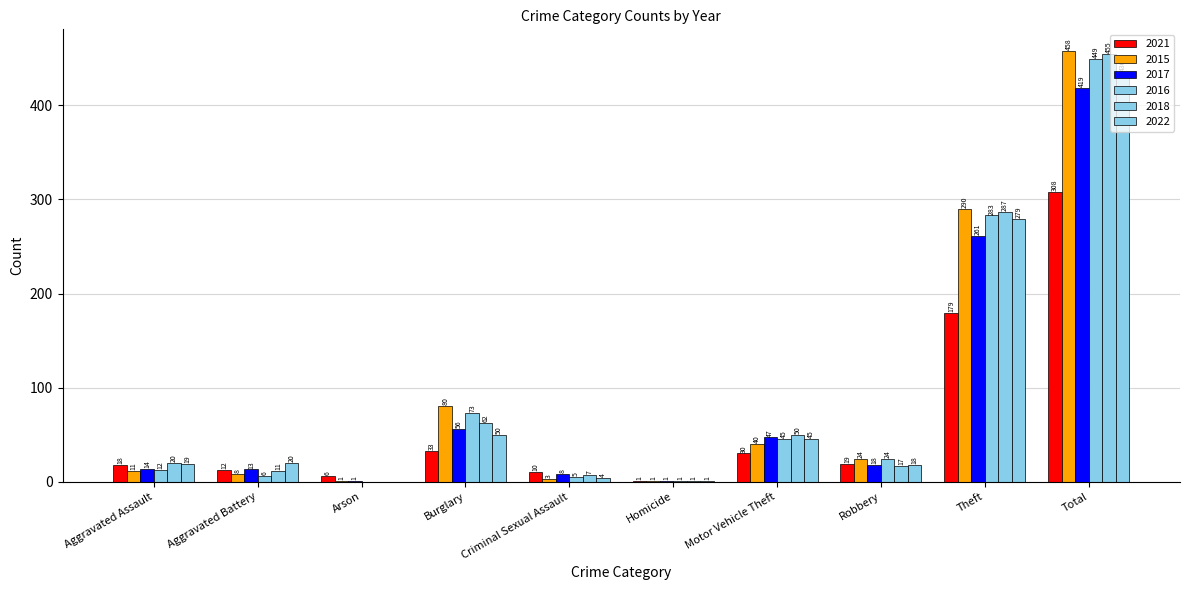

True or false: 2021 has a value of 8 at Arson.

False